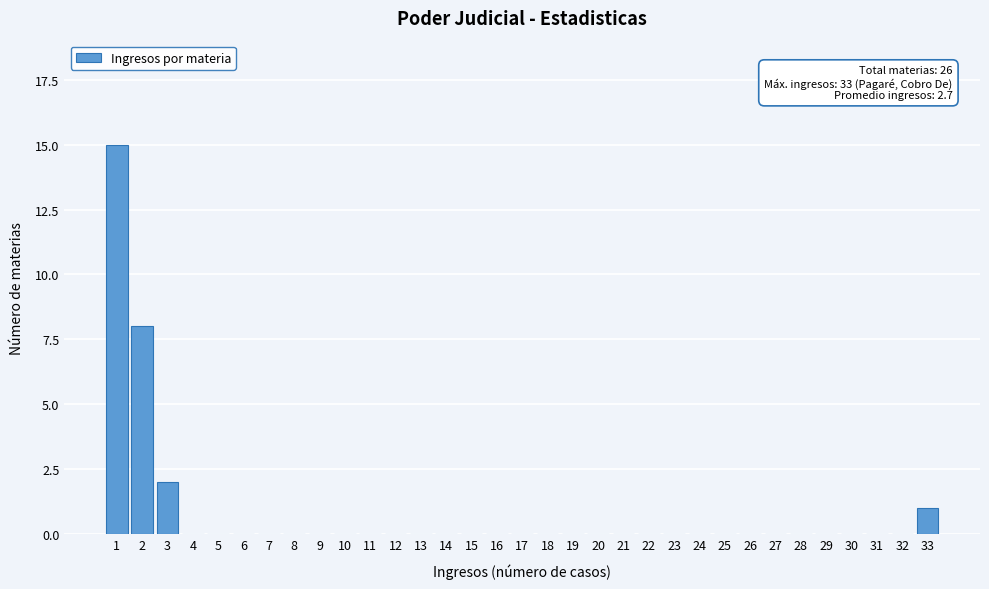

What is the change in value from 2 to 8?

-8